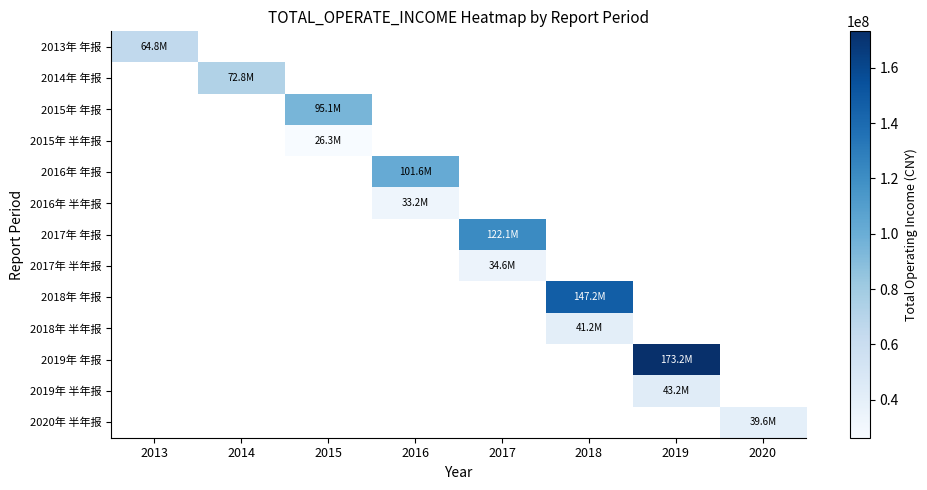

At how many categories does at least one series exceed 66654695?

6